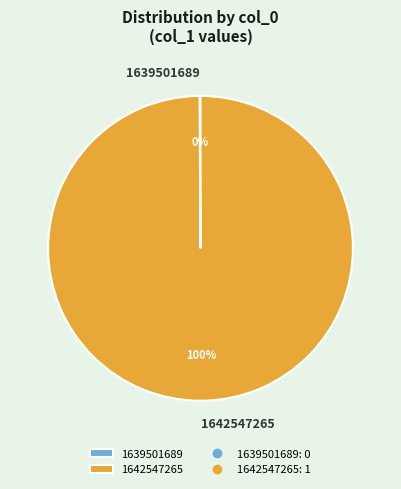

Which category accounts for the majority?

1642547265